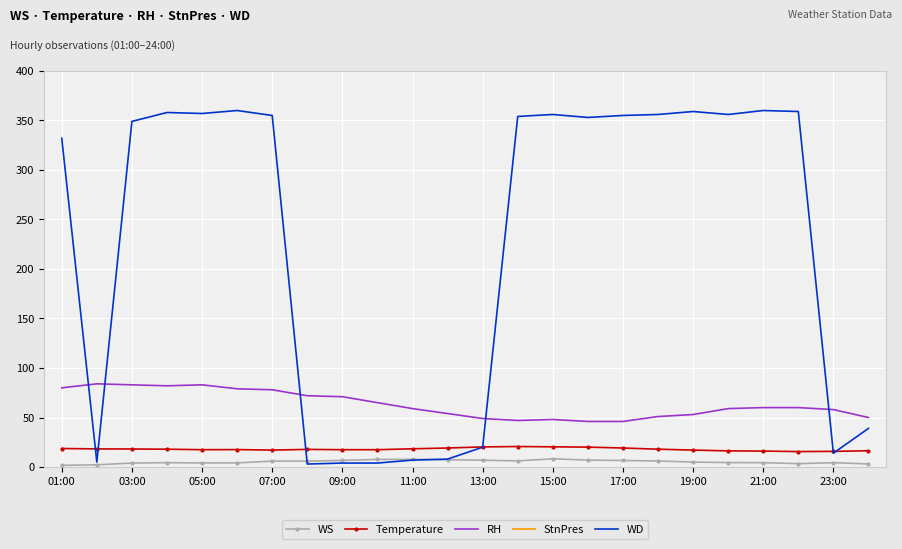

How many lines are shown in the chart?

5